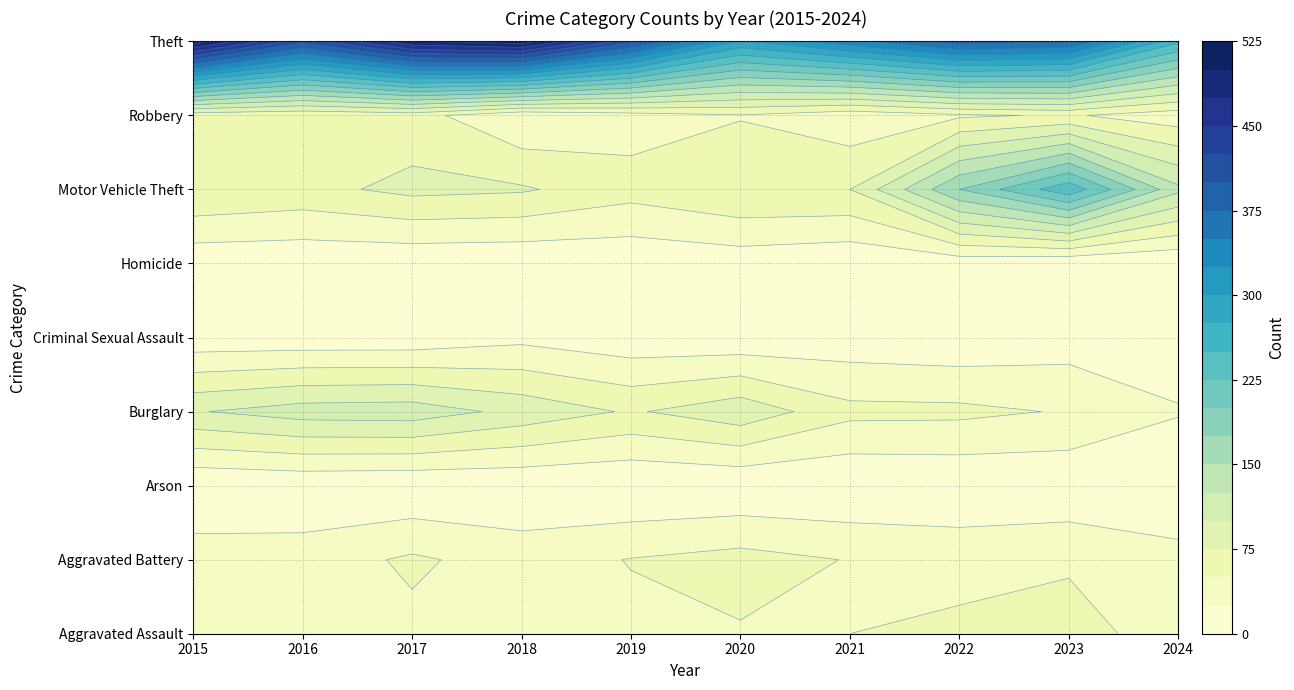

Which category has the lowest value in the Motor Vehicle Theft series?

2019